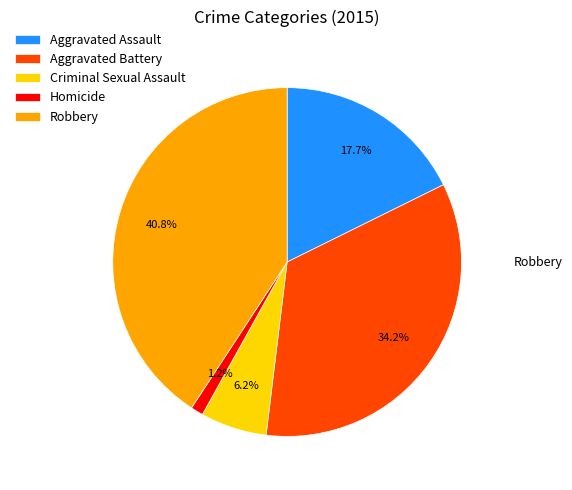

To the nearest percent, what is the difference between the largest and smallest slice percentages?

40%